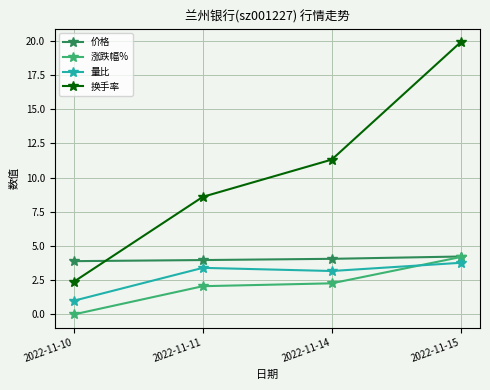

What are all the series names shown in the legend?

价格, 涨跌幅%, 量比, 换手率